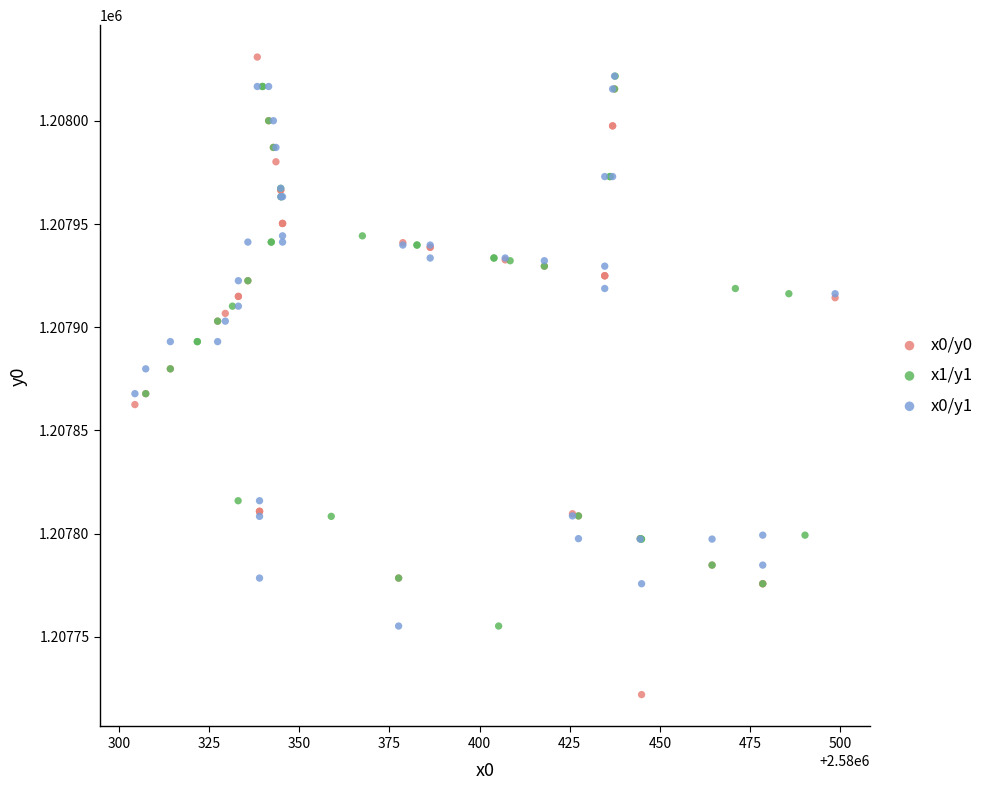

What are all the series names shown in the legend?

x0/y0, x1/y1, x0/y1